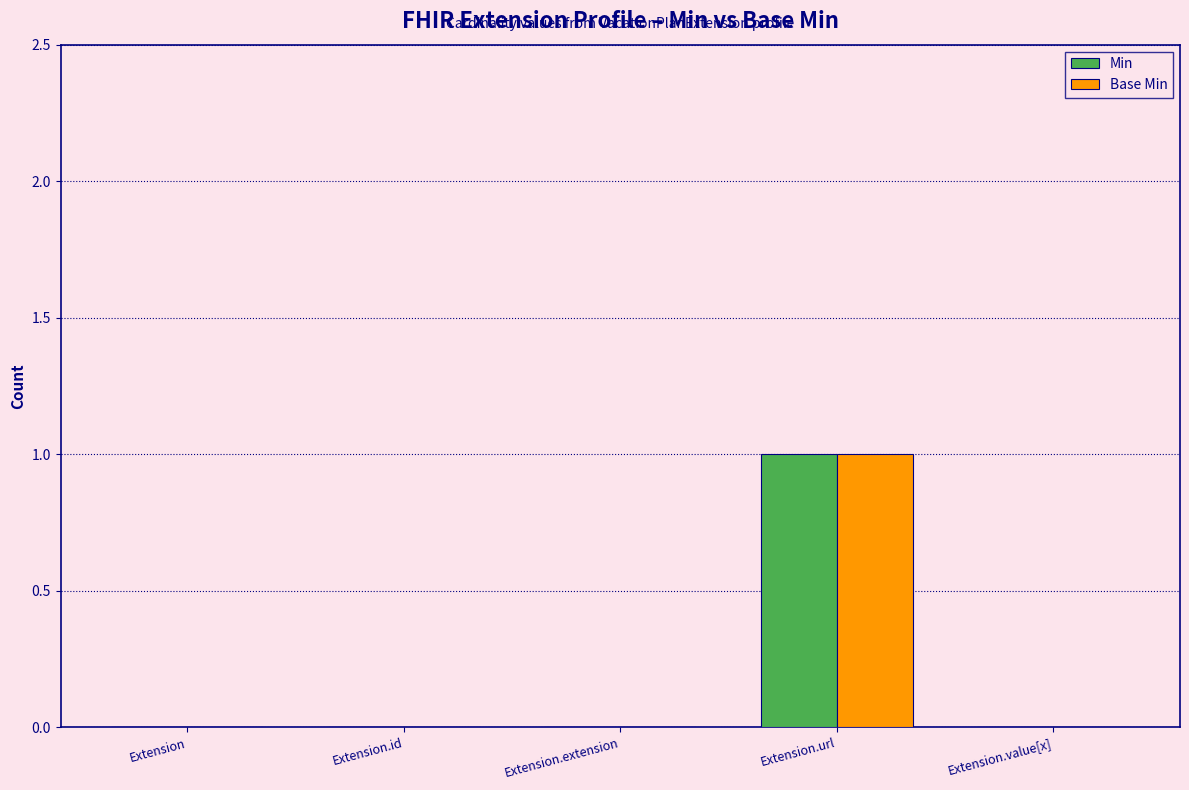

Does the chart contain stacked bars?

No